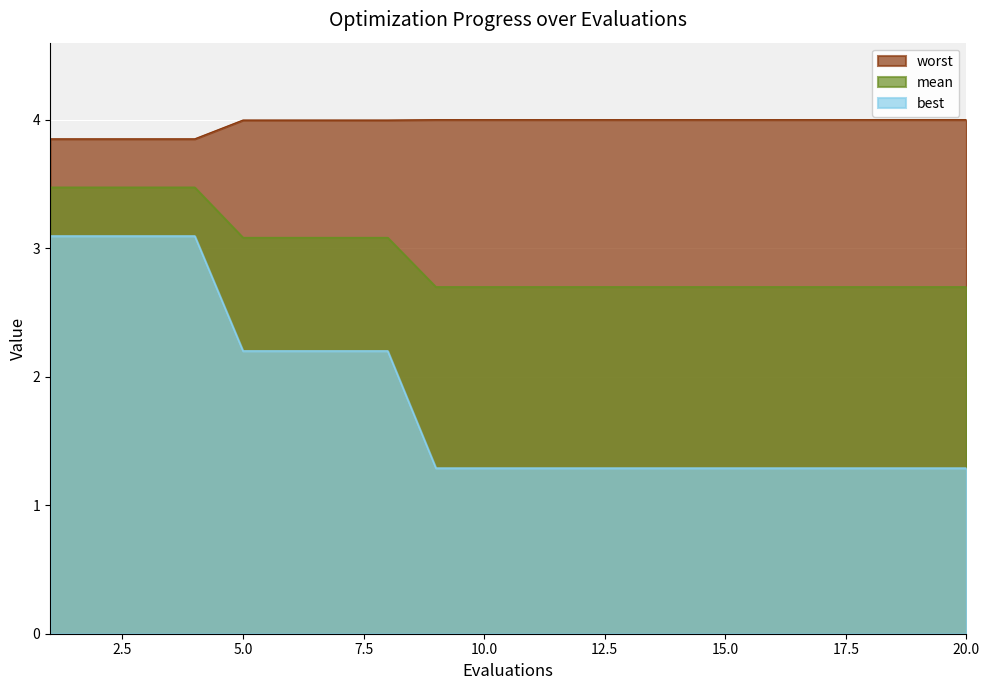

Is the value of mean at 12 greater than the value of best at 15?

Yes